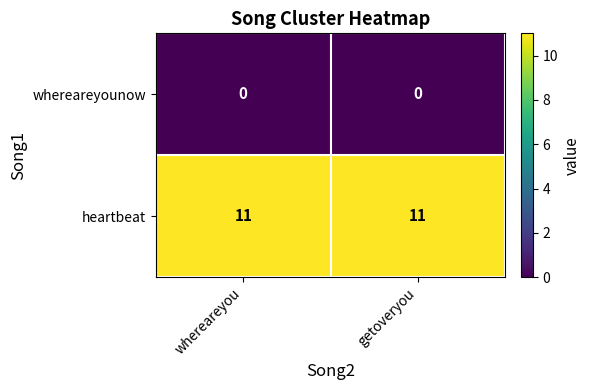

The value of heartbeat at whereareyou is 11. True or false?

True